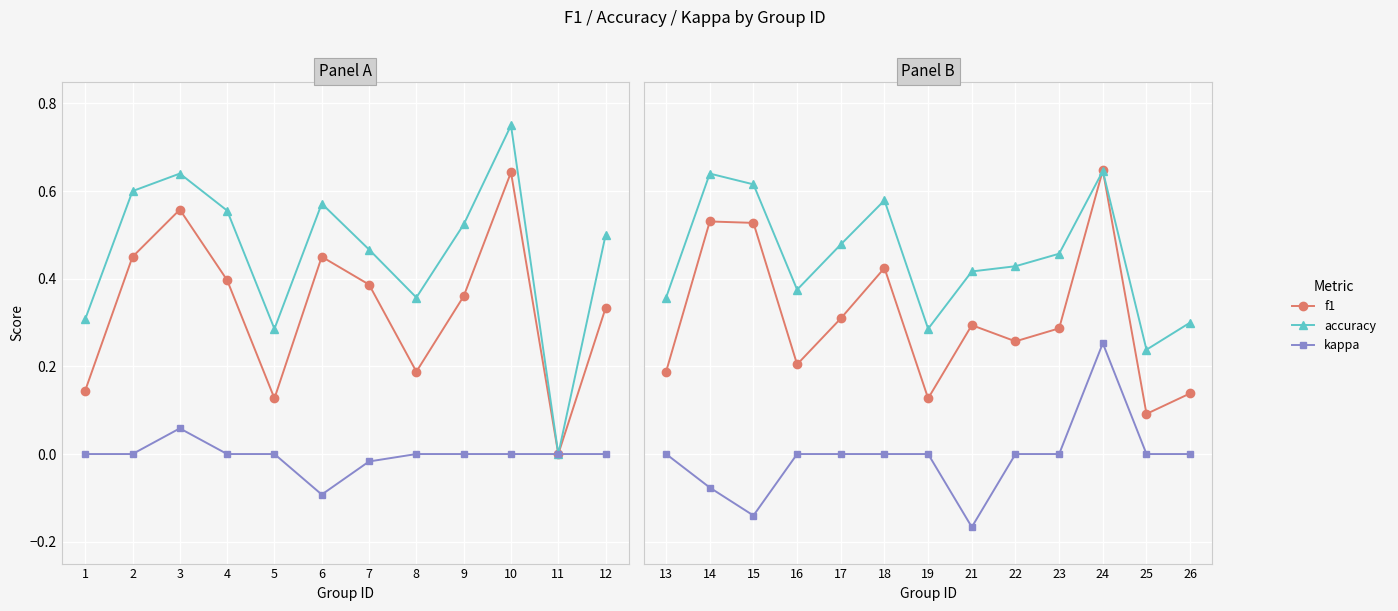

Between 15 and 26, which series saw the biggest shift?

f1